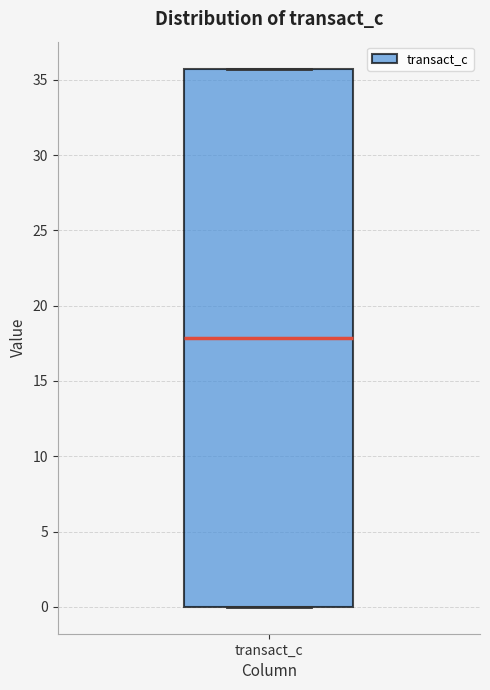

Read this box plot against the y-axis: the position of the median line, the range covered by the box, and the ends of both whiskers. The values are not printed on the chart, so give them approximately, as read against the axis.

median 18.0, box 0.0 to 35.5, whiskers 0.0 to 35.5